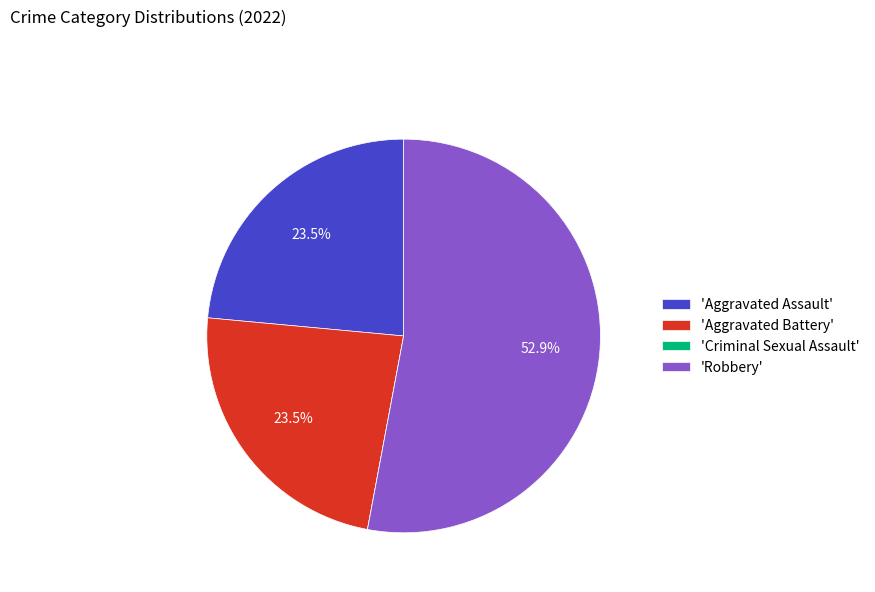

To the nearest percent, what is the difference between the largest and smallest slice percentages?

53%